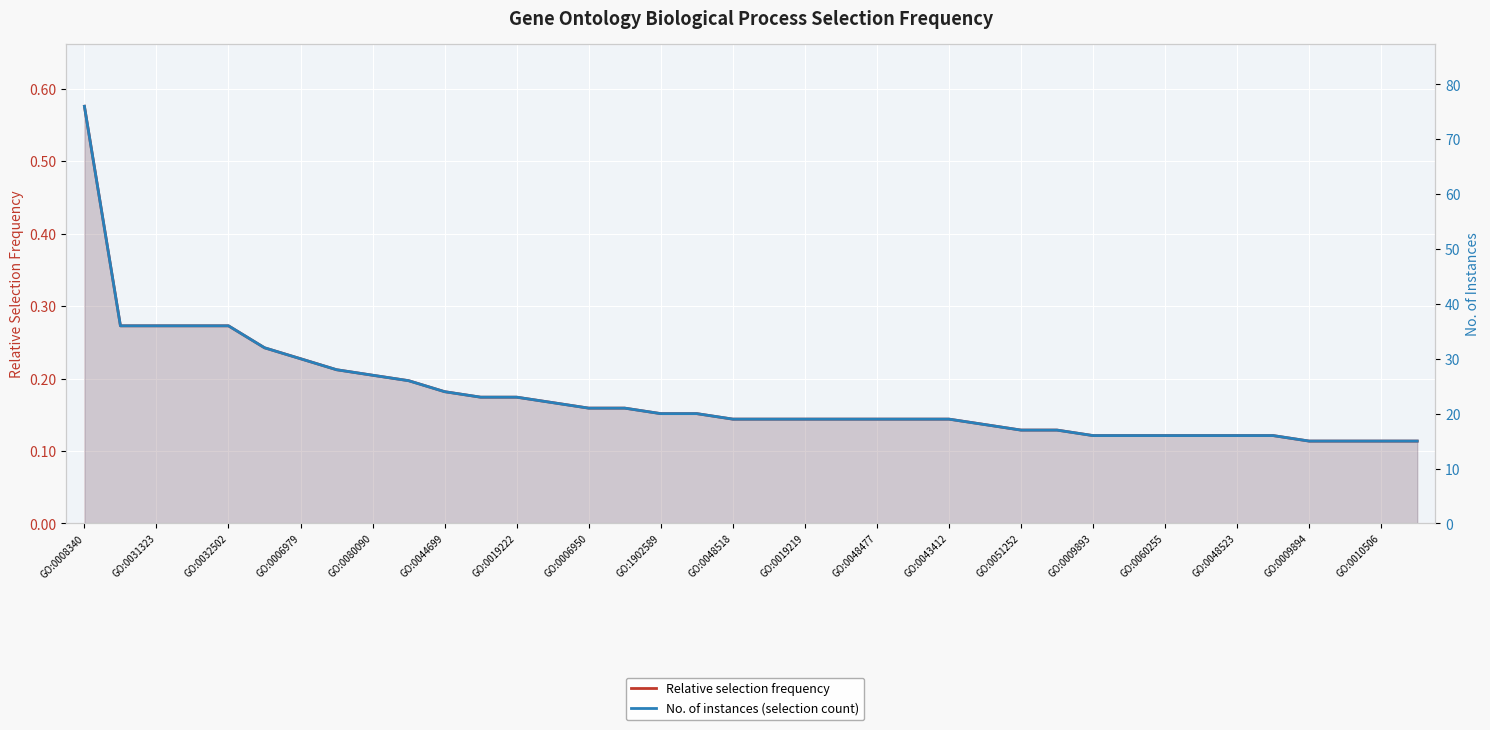

At how many categories does at least one series exceed 30?

6